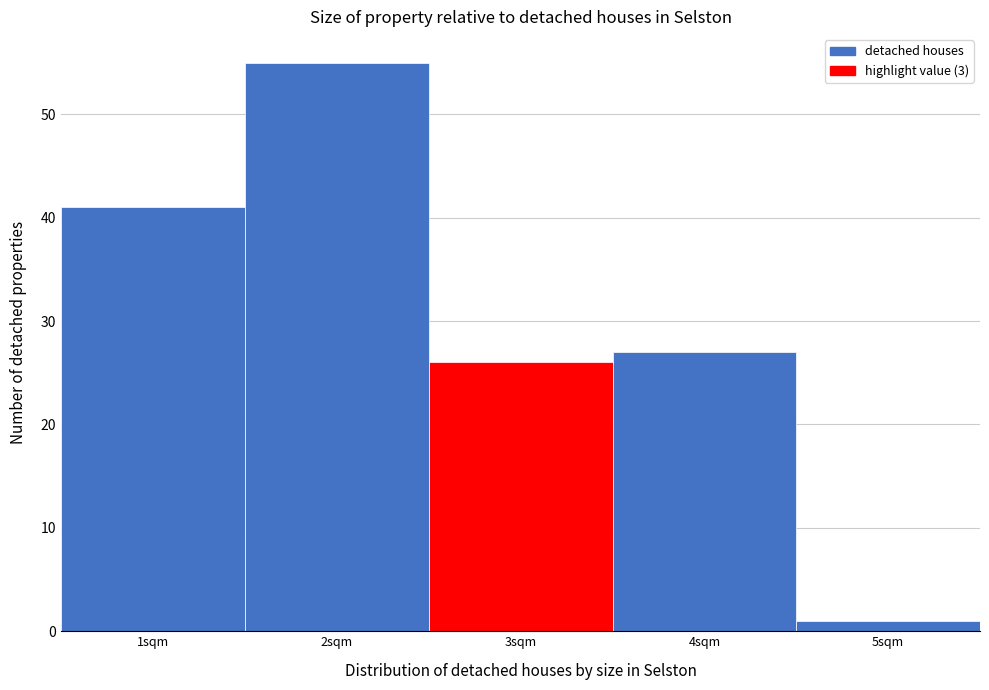

Reading left to right, transcribe all the data shown in this chart.

1sqm=41	2sqm=55	3sqm=26	4sqm=27	5sqm=1